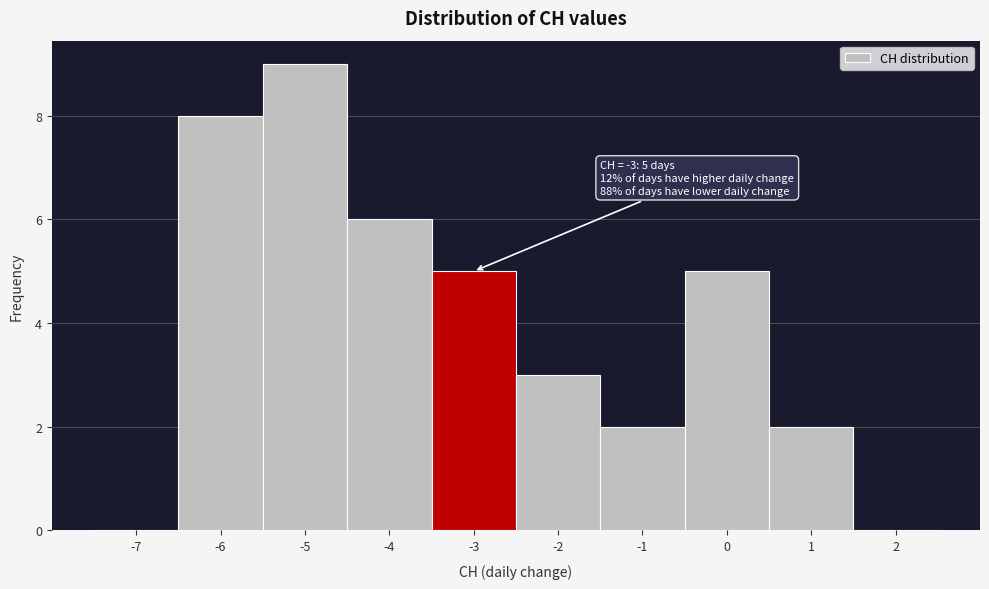

Over which range of the x-axis is the bar tallest?

-5.5 to -4.5